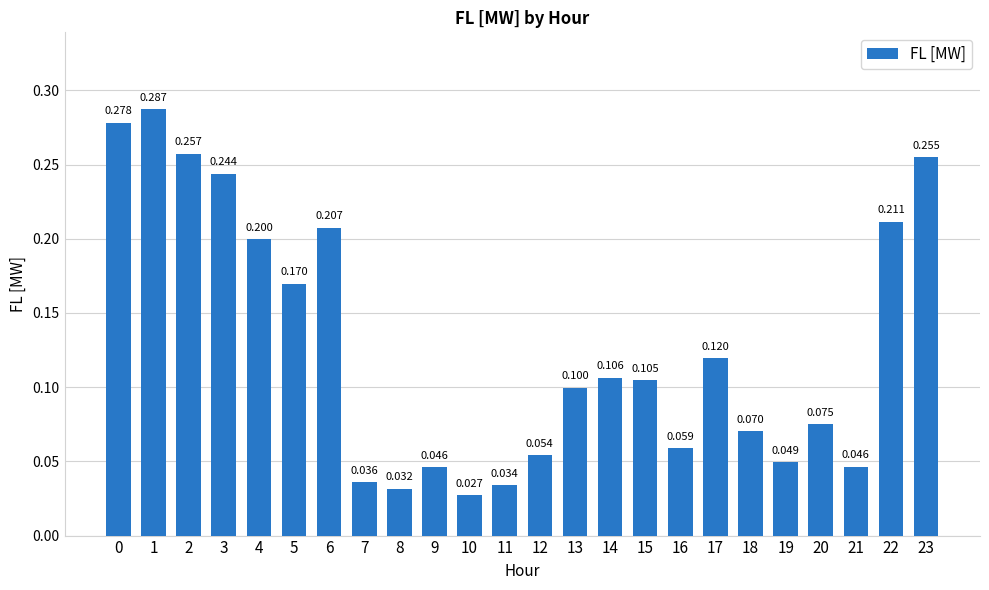

At which category does the chart reach its peak across all series?

1